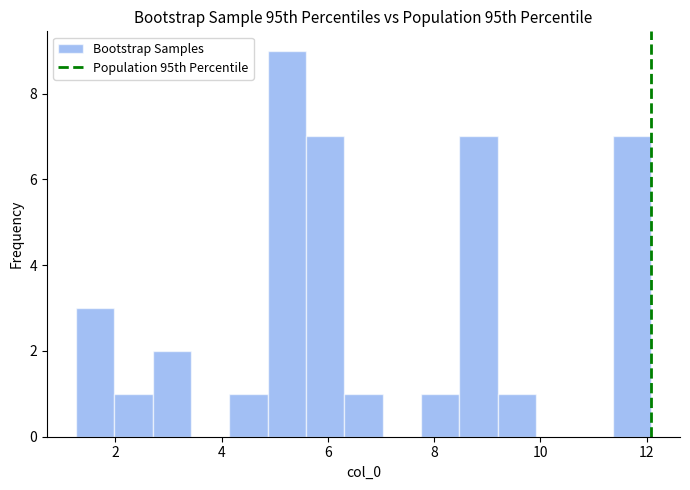

Around what value on the x-axis is the tallest bar? Give the approximate position of its centre, as read against the axis.

5.2